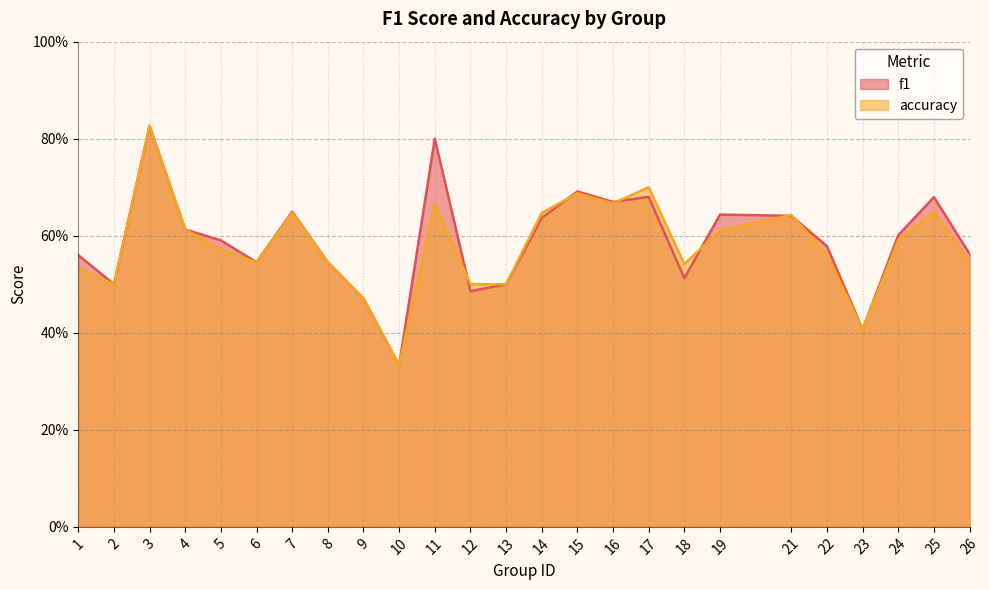

Which label corresponds to the largest value in the chart?

3